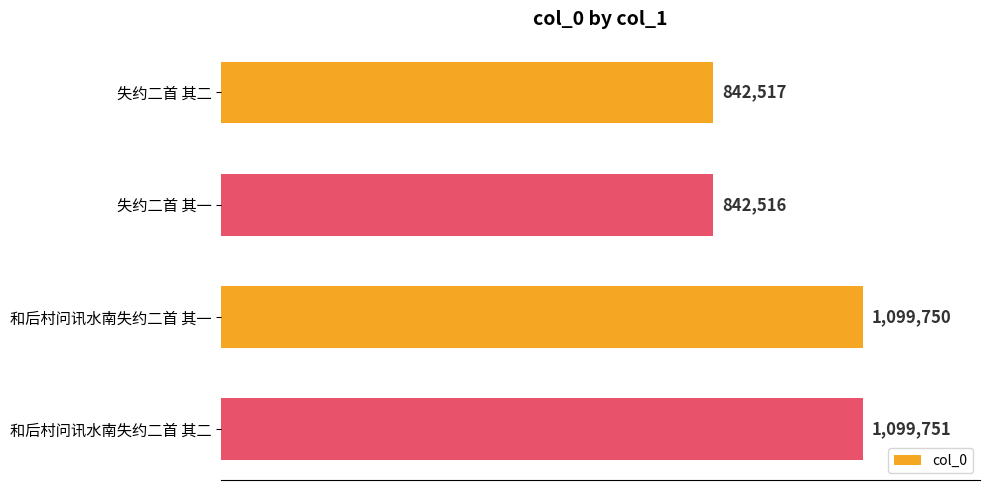

At which category does the chart reach its minimum across all series?

失约二首 其一